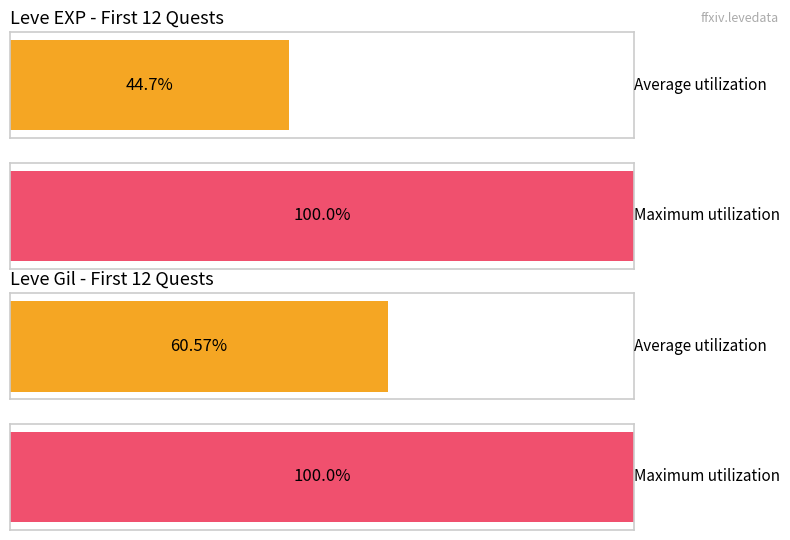

Are the bars grouped side by side (vs. stacked)?

Yes